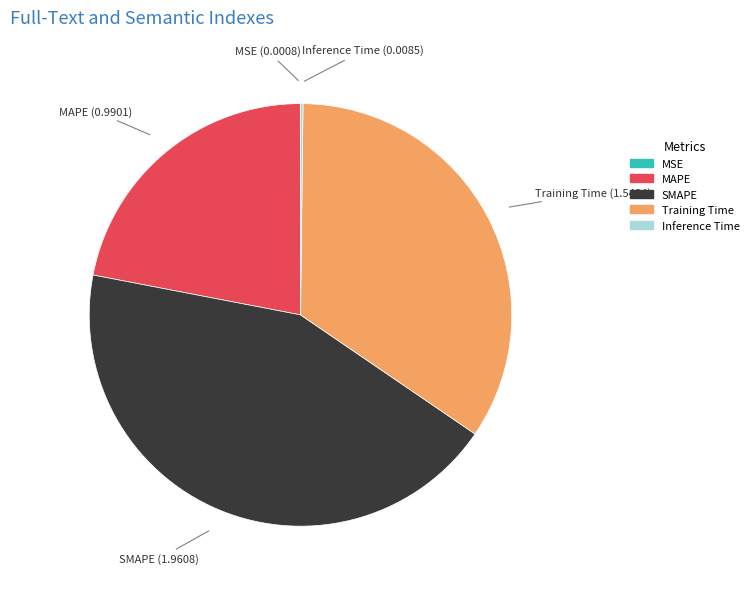

Combined, do SMAPE and MAPE account for over 50%?

Yes